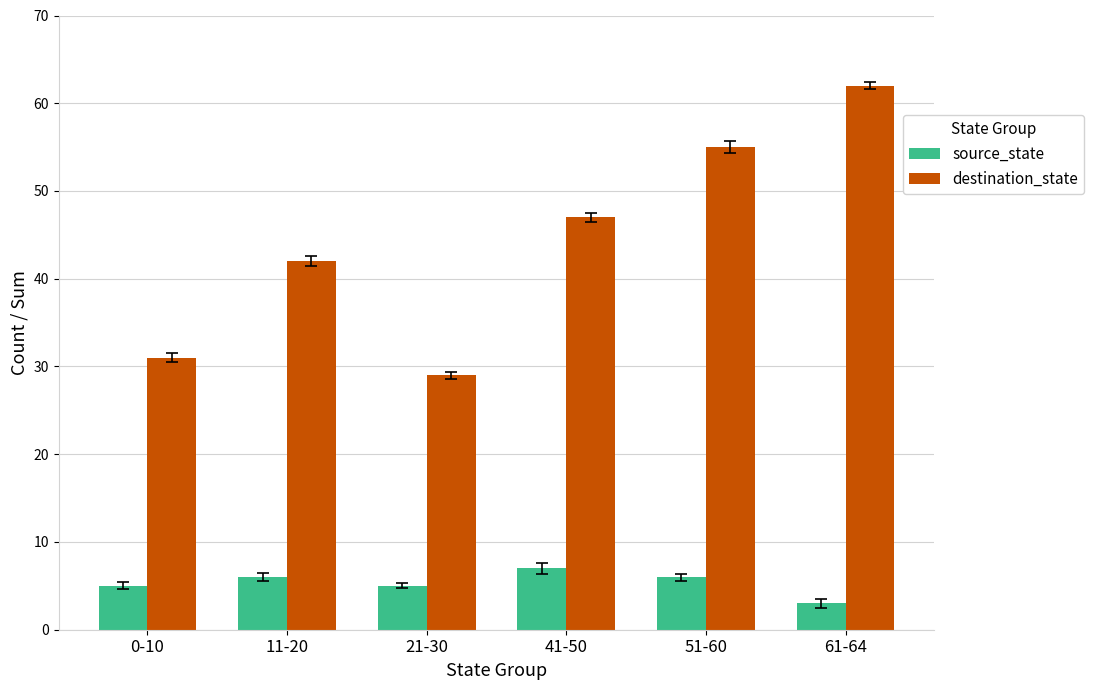

What is the total value across all series at 51-60?

61